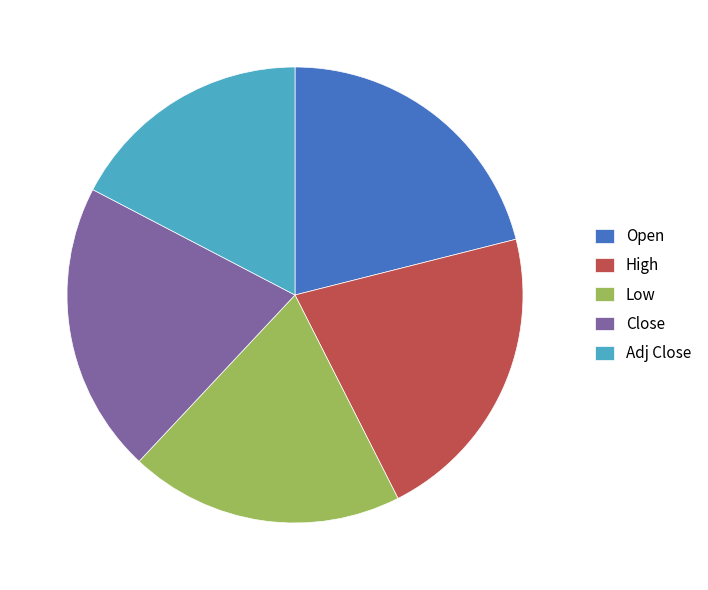

Approximately how many times larger is the value at High compared to Close?

1.0